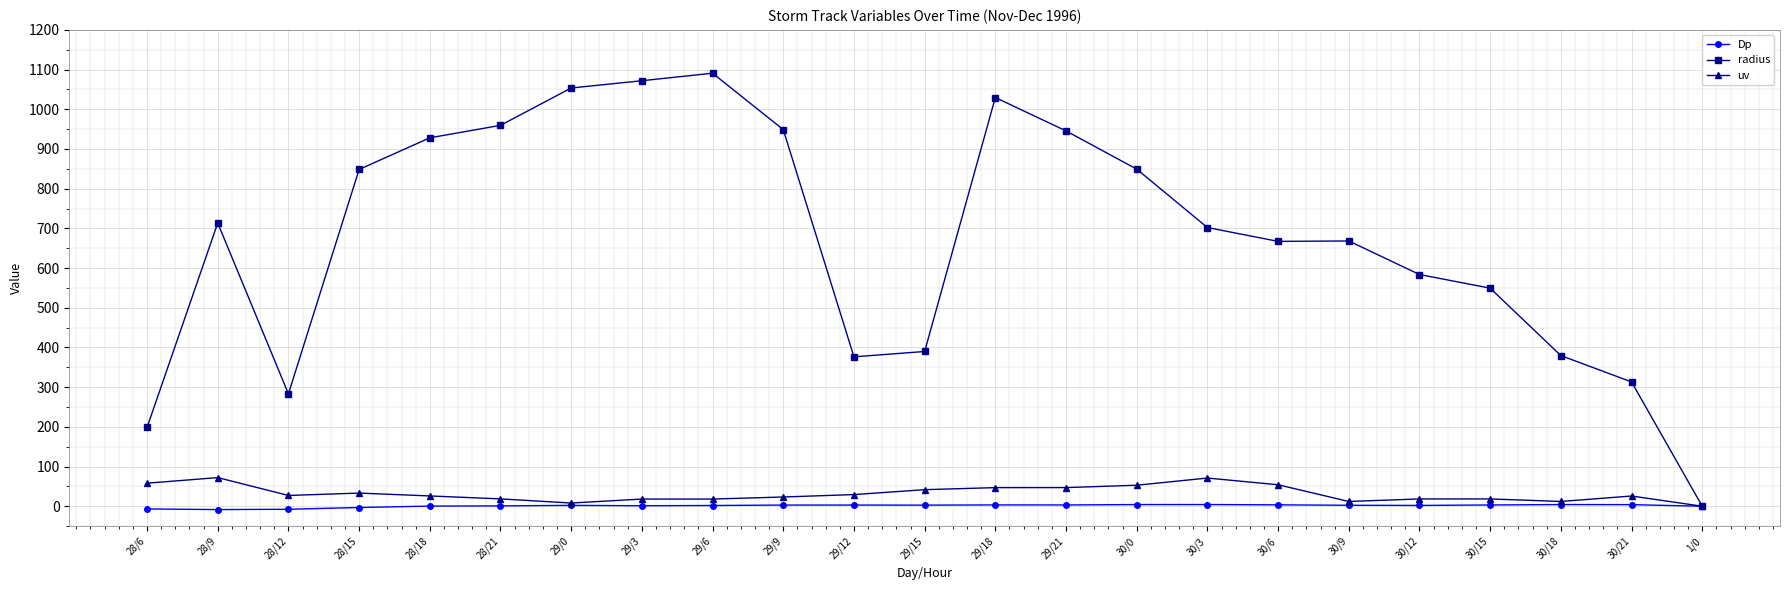

Which series changed the most between 29/9 and 30/6?

radius